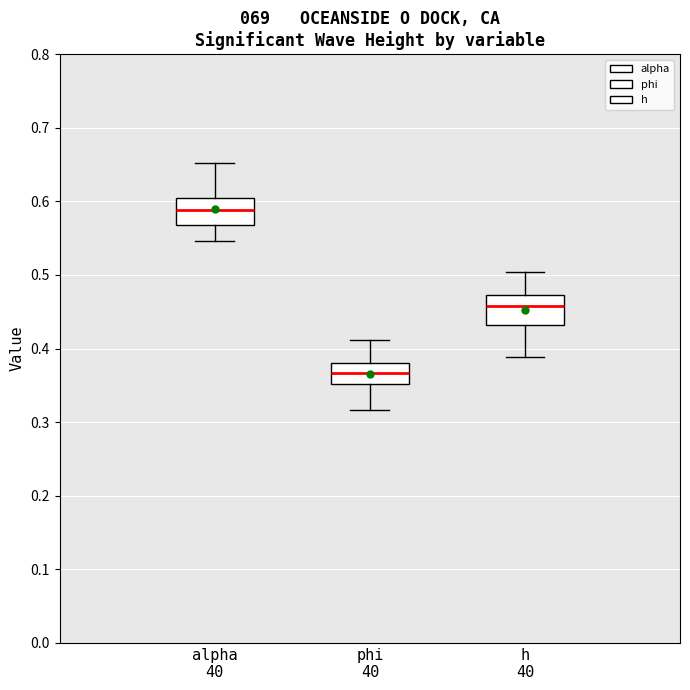

Which box's median line is the lowest?

phi 40